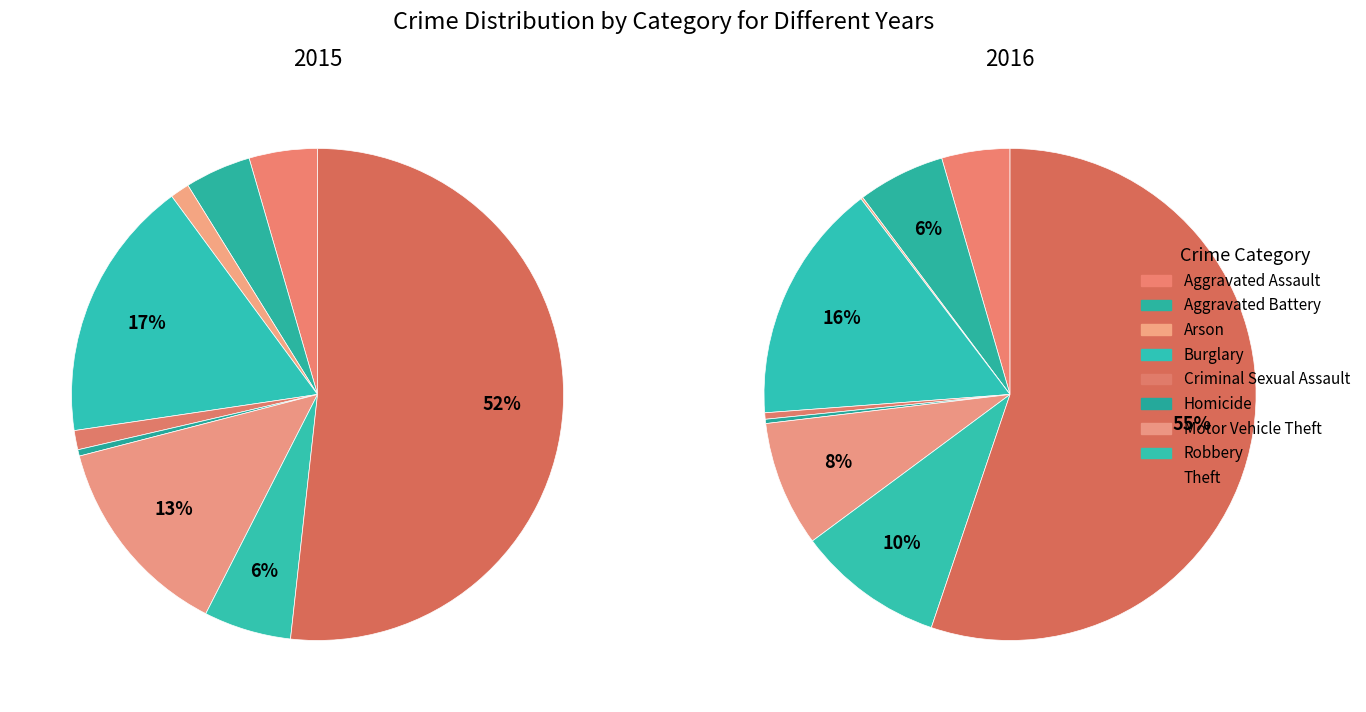

Which series has the widest spread of values?

2016